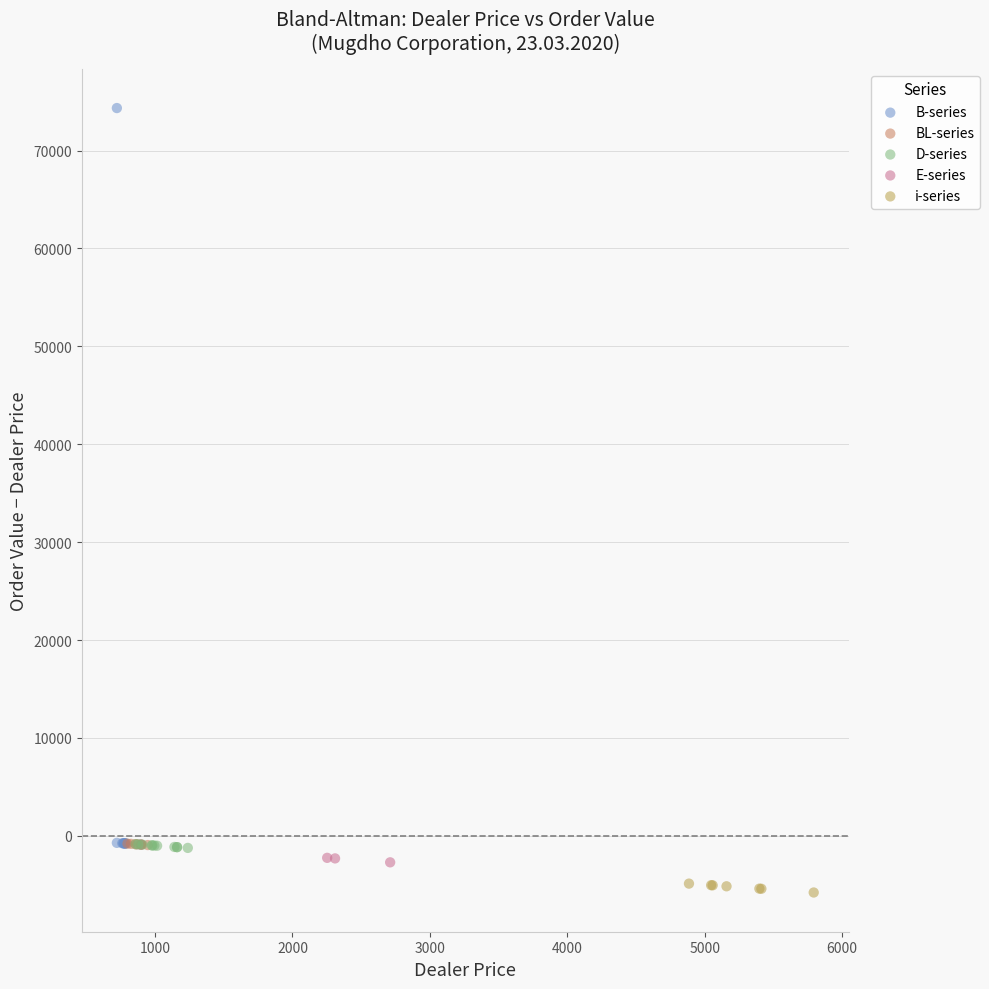

Which series contains the highest Y value?

B-series